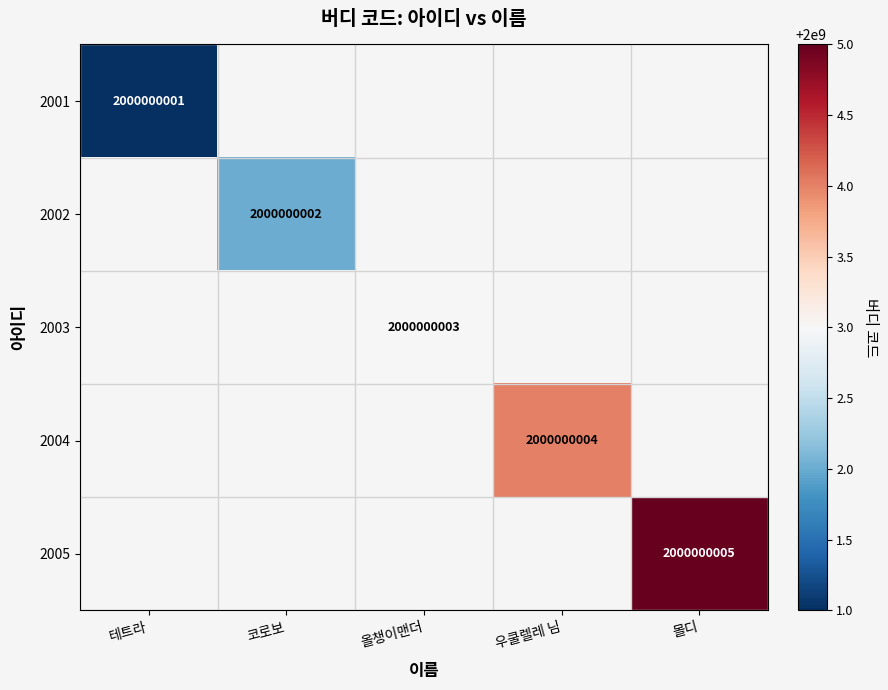

Is the value of 2004 at 몰디 greater than the value of 2005 at 올챙이맨더?

No